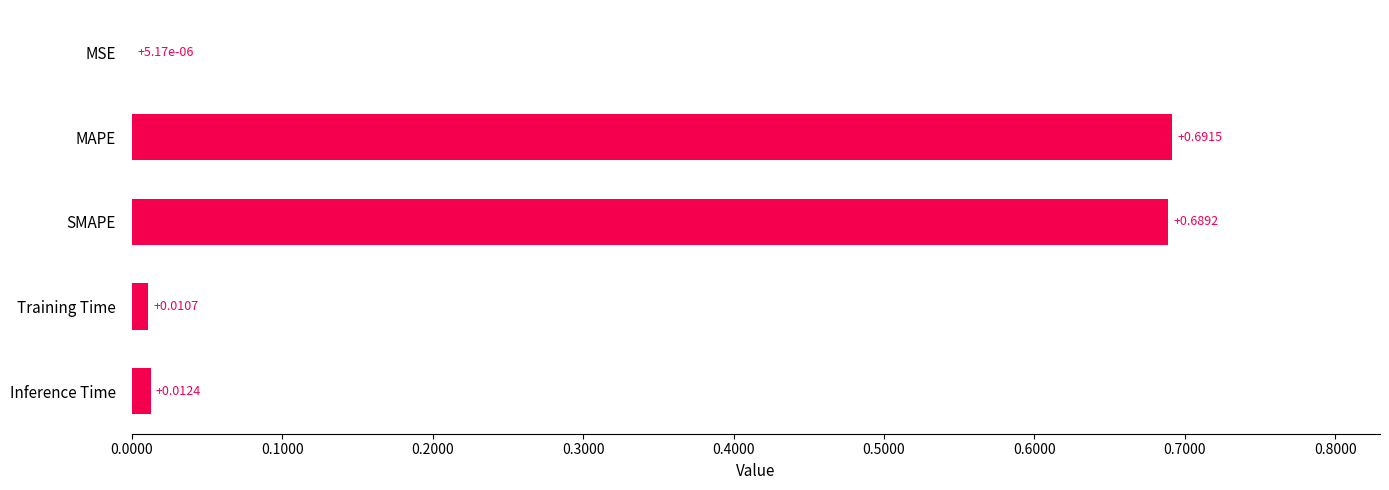

What is the sum of all values?

1.4